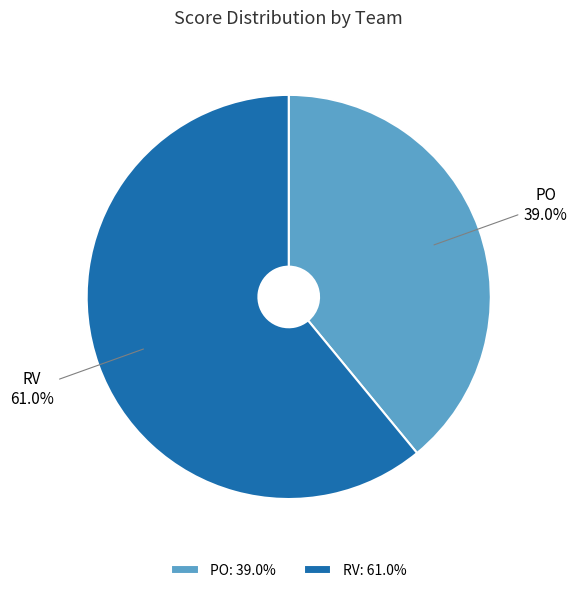

True or false: PO accounts for 33% of the total.

False